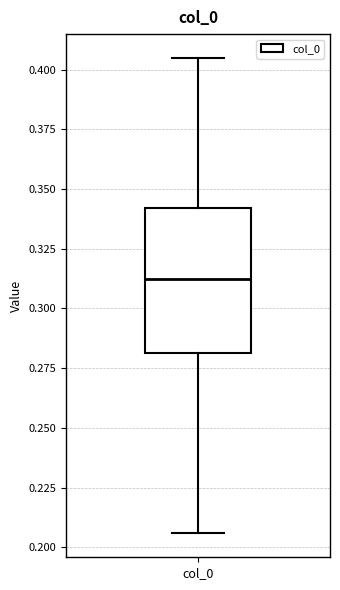

Where does the lower whisker of the box for col_0 end on the y-axis? The values are not printed on the chart, so give them approximately, as read against the axis.

0.205